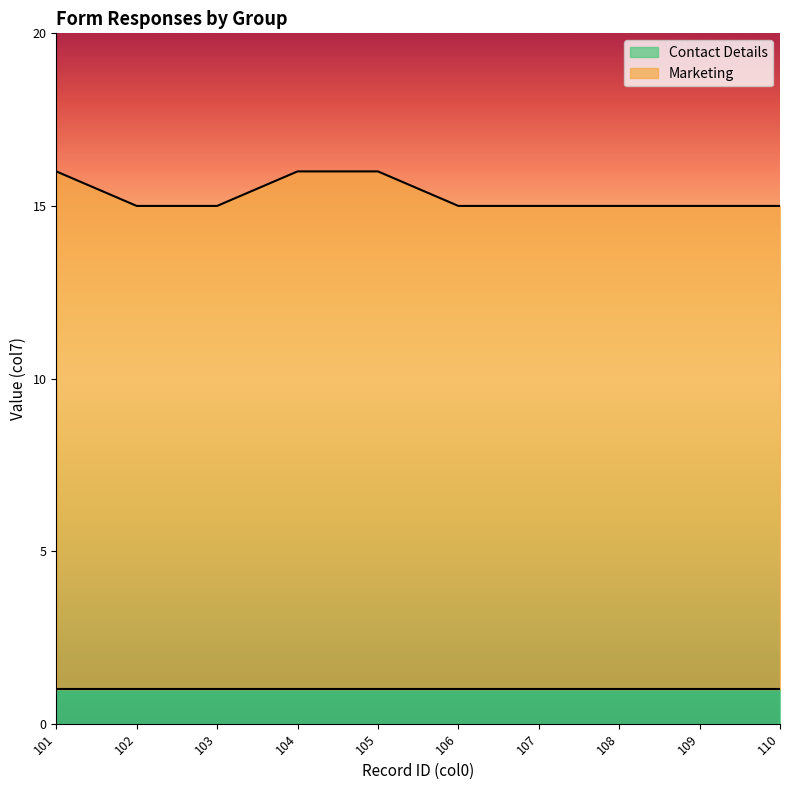

True or false: there are more than 2 points higher than both neighbors.

False